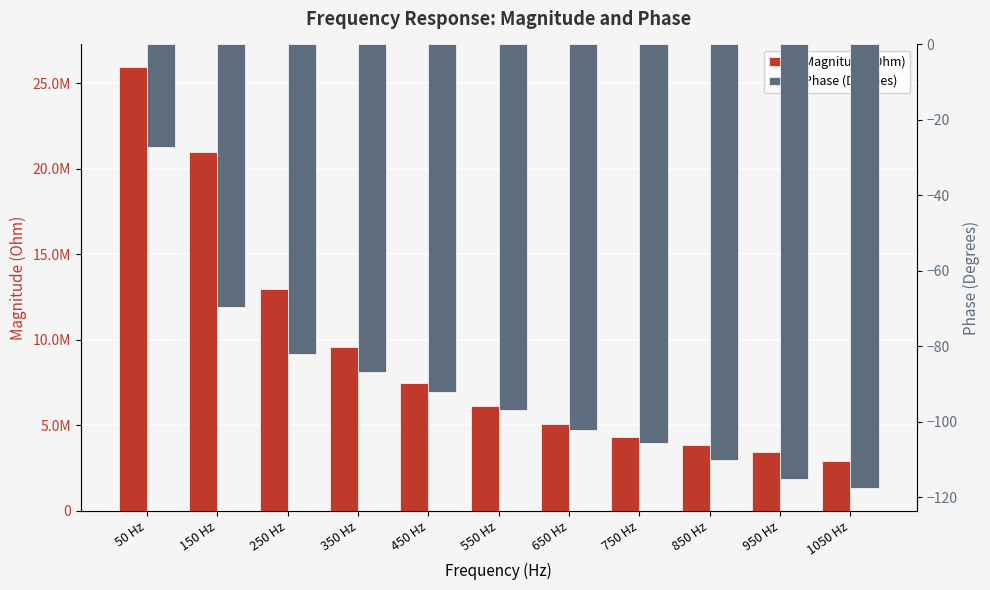

At 150 Hz, list the series in order from smallest to largest.

Phase (Degrees), Magnitude (Ohm)